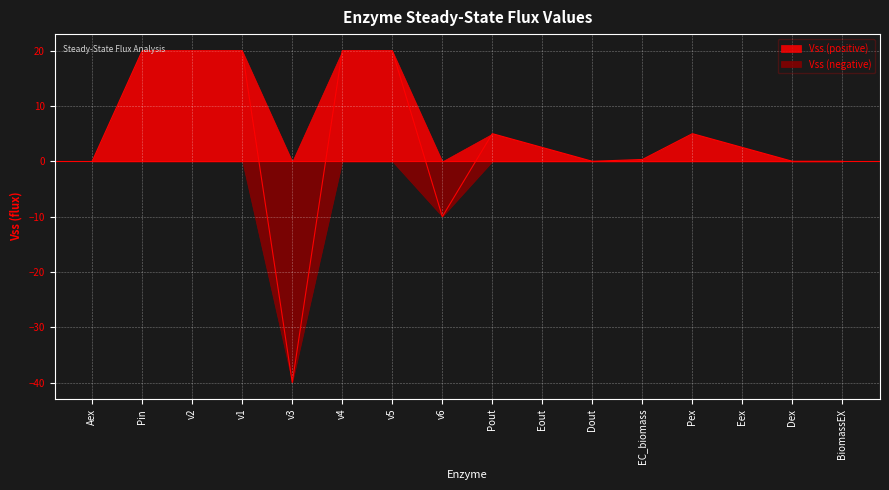

True or false: the data shows -16.3 at v6.

False